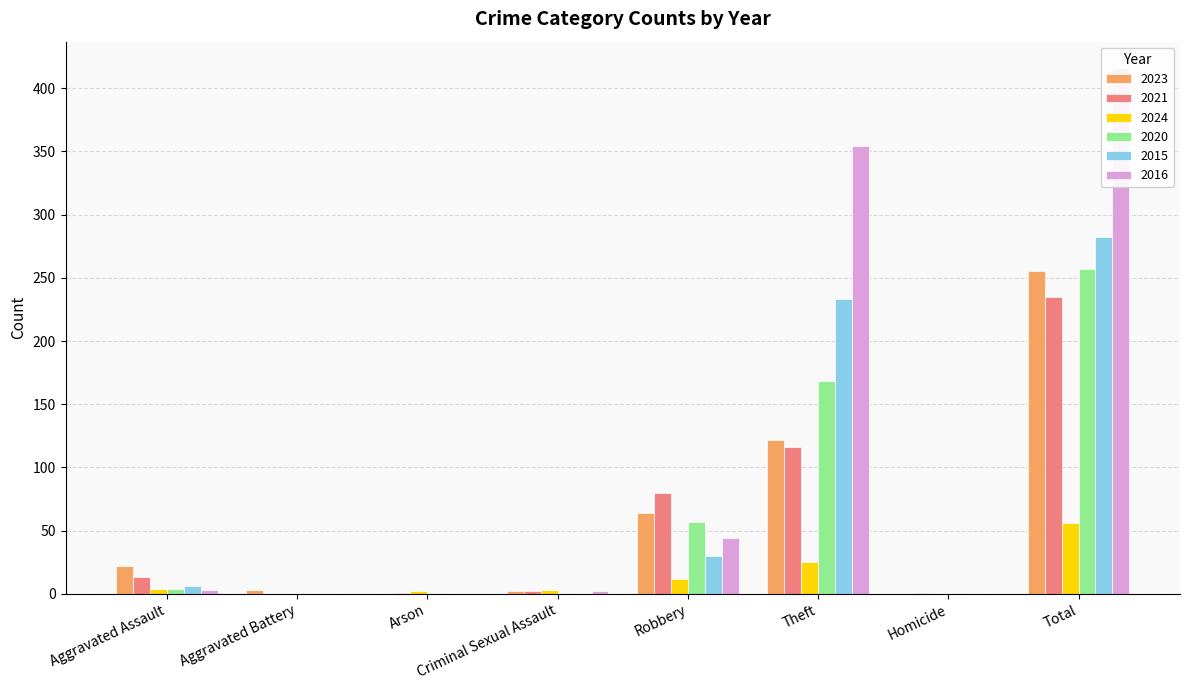

How many values in the 2016 series exceed 3?

3